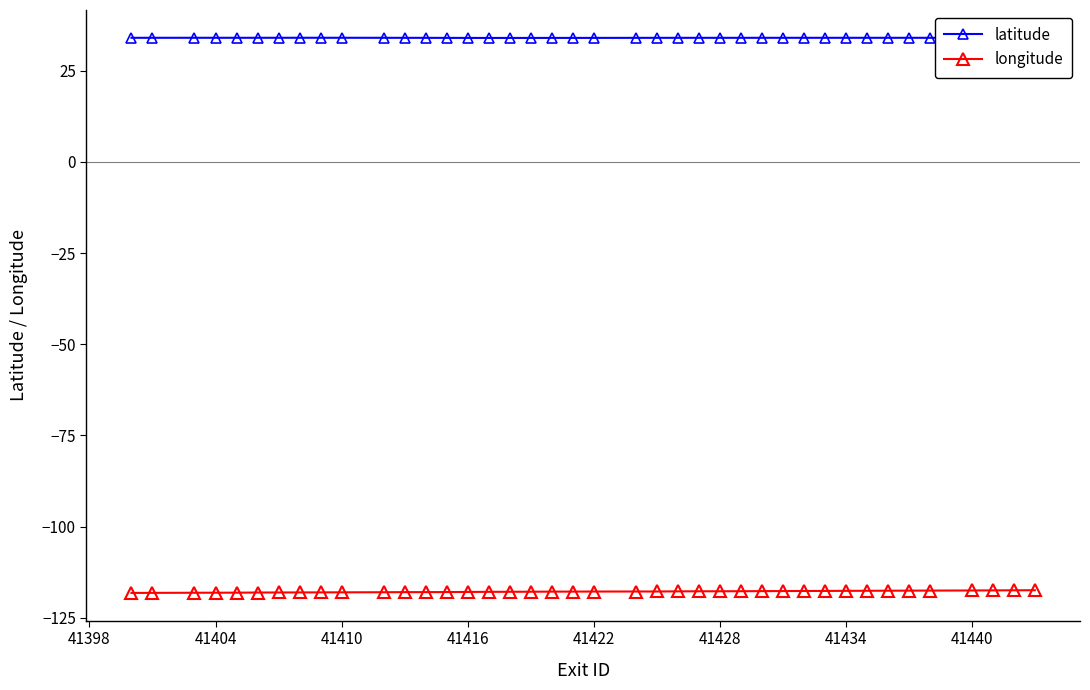

True or false: latitude has more than 2 interior local peaks.

True